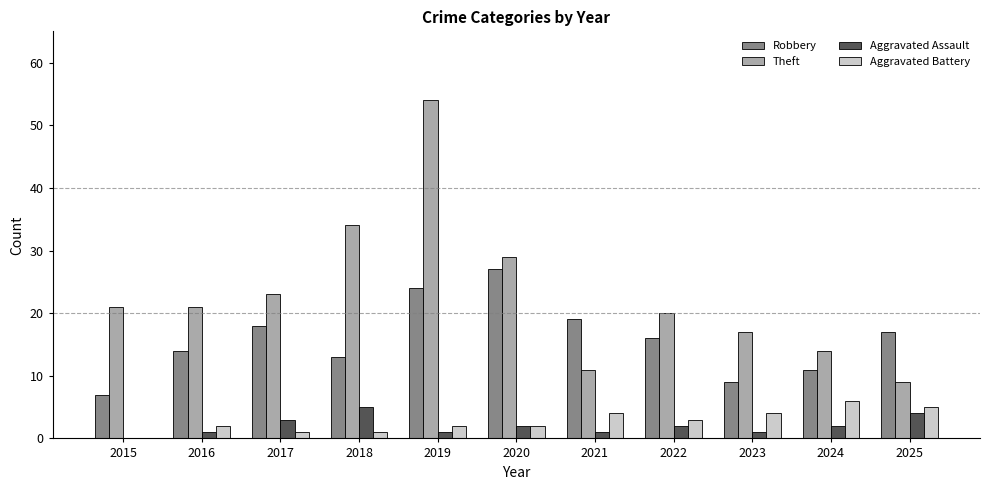

What is the highest value of the Aggravated Battery series?

6